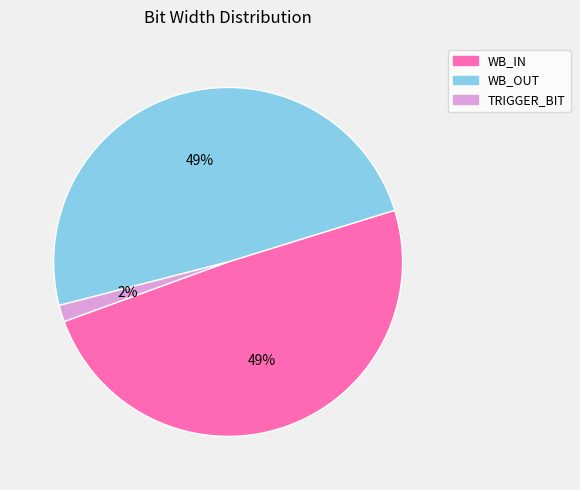

What is the smallest slice in the pie chart?

TRIGGER_BIT